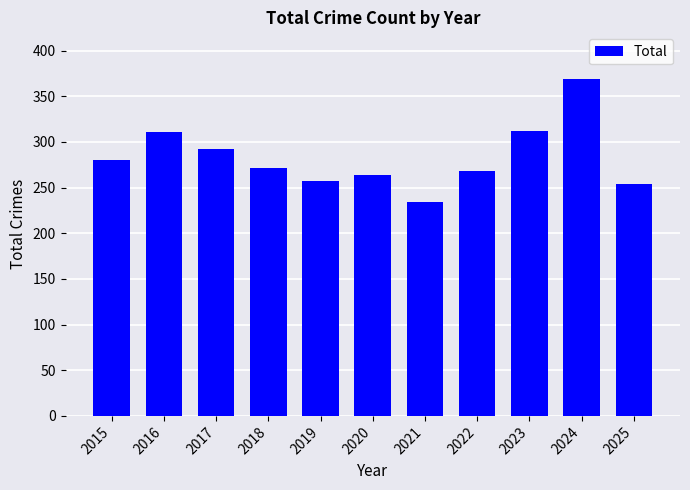

What is the change in value from 2022 to 2023?

+44